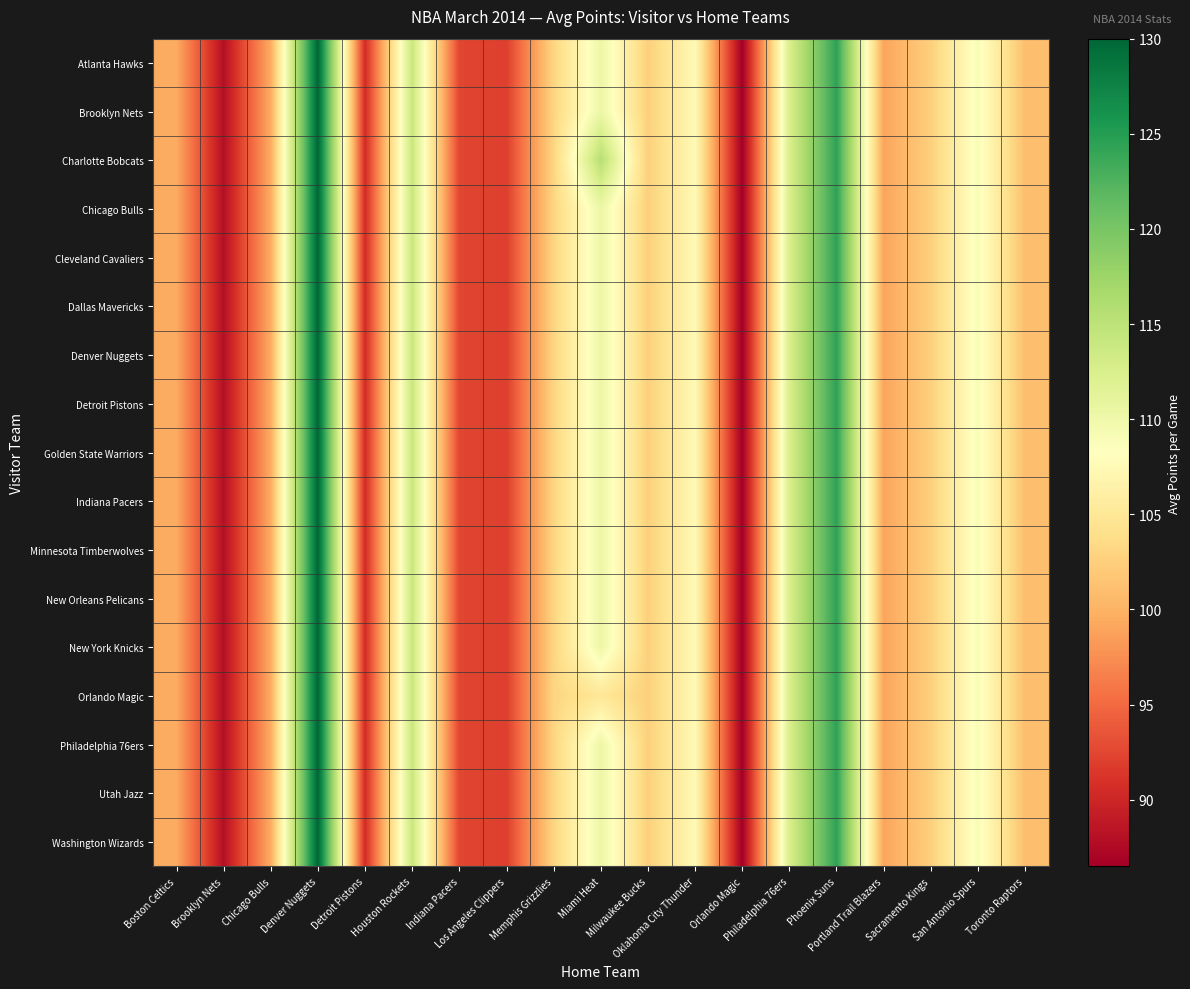

Reading right to left, extract all data points from this chart.

Atlanta Hawks: Toronto Raptors=101.0	San Antonio Spurs=109.0	Sacramento Kings=102.5	Portland Trail Blazers=99.0	Phoenix Suns=124.5	Philadelphia 76ers=112.5	Orlando Magic=86.5	Oklahoma City Thunder=107.5	Milwaukee Bucks=102.5	Miami Heat=110.2	Memphis Grizzlies=103.0	Los Angeles Clippers=92.0	Indiana Pacers=92.5	Houston Rockets=114.0	Detroit Pistons=90.5	Denver Nuggets=130.0	Chicago Bulls=99.5	Brooklyn Nets=88.0	Boston Celtics=99.5
Brooklyn Nets: Toronto Raptors=101.0	San Antonio Spurs=109.0	Sacramento Kings=102.5	Portland Trail Blazers=99.0	Phoenix Suns=124.5	Philadelphia 76ers=112.5	Orlando Magic=86.5	Oklahoma City Thunder=107.5	Milwaukee Bucks=102.5	Miami Heat=110.2	Memphis Grizzlies=103.0	Los Angeles Clippers=92.0	Indiana Pacers=92.5	Houston Rockets=114.0	Detroit Pistons=90.5	Denver Nuggets=130.0	Chicago Bulls=99.5	Brooklyn Nets=88.0	Boston Celtics=99.5
Charlotte Bobcats: Toronto Raptors=101.0	San Antonio Spurs=109.0	Sacramento Kings=102.5	Portland Trail Blazers=99.0	Phoenix Suns=124.5	Philadelphia 76ers=112.5	Orlando Magic=86.5	Oklahoma City Thunder=107.5	Milwaukee Bucks=102.5	Miami Heat=115.5	Memphis Grizzlies=103.0	Los Angeles Clippers=92.0	Indiana Pacers=92.5	Houston Rockets=114.0	Detroit Pistons=90.5	Denver Nuggets=130.0	Chicago Bulls=99.5	Brooklyn Nets=88.0	Boston Celtics=99.5
Chicago Bulls: Toronto Raptors=101.0	San Antonio Spurs=109.0	Sacramento Kings=102.5	Portland Trail Blazers=99.0	Phoenix Suns=124.5	Philadelphia 76ers=112.5	Orlando Magic=86.5	Oklahoma City Thunder=107.5	Milwaukee Bucks=102.5	Miami Heat=110.2	Memphis Grizzlies=103.0	Los Angeles Clippers=92.0	Indiana Pacers=92.5	Houston Rockets=114.0	Detroit Pistons=90.5	Denver Nuggets=130.0	Chicago Bulls=99.5	Brooklyn Nets=88.0	Boston Celtics=99.5
Cleveland Cavaliers: Toronto Raptors=101.0	San Antonio Spurs=109.0	Sacramento Kings=102.5	Portland Trail Blazers=99.0	Phoenix Suns=124.5	Philadelphia 76ers=112.5	Orlando Magic=86.5	Oklahoma City Thunder=107.5	Milwaukee Bucks=102.5	Miami Heat=110.2	Memphis Grizzlies=103.0	Los Angeles Clippers=92.0	Indiana Pacers=92.5	Houston Rockets=114.0	Detroit Pistons=90.5	Denver Nuggets=130.0	Chicago Bulls=99.5	Brooklyn Nets=88.0	Boston Celtics=99.5
Dallas Mavericks: Toronto Raptors=101.0	San Antonio Spurs=109.0	Sacramento Kings=102.5	Portland Trail Blazers=99.0	Phoenix Suns=124.5	Philadelphia 76ers=112.5	Orlando Magic=86.5	Oklahoma City Thunder=107.5	Milwaukee Bucks=102.5	Miami Heat=110.2	Memphis Grizzlies=103.0	Los Angeles Clippers=92.0	Indiana Pacers=92.5	Houston Rockets=114.0	Detroit Pistons=90.5	Denver Nuggets=130.0	Chicago Bulls=99.5	Brooklyn Nets=88.0	Boston Celtics=99.5
Denver Nuggets: Toronto Raptors=101.0	San Antonio Spurs=109.0	Sacramento Kings=102.5	Portland Trail Blazers=99.0	Phoenix Suns=124.5	Philadelphia 76ers=112.5	Orlando Magic=86.5	Oklahoma City Thunder=107.5	Milwaukee Bucks=102.5	Miami Heat=110.2	Memphis Grizzlies=103.0	Los Angeles Clippers=92.0	Indiana Pacers=92.5	Houston Rockets=114.0	Detroit Pistons=90.5	Denver Nuggets=130.0	Chicago Bulls=99.5	Brooklyn Nets=88.0	Boston Celtics=99.5
Detroit Pistons: Toronto Raptors=101.0	San Antonio Spurs=109.0	Sacramento Kings=102.5	Portland Trail Blazers=99.0	Phoenix Suns=124.5	Philadelphia 76ers=112.5	Orlando Magic=86.5	Oklahoma City Thunder=107.5	Milwaukee Bucks=102.5	Miami Heat=110.2	Memphis Grizzlies=103.0	Los Angeles Clippers=92.0	Indiana Pacers=92.5	Houston Rockets=114.0	Detroit Pistons=90.5	Denver Nuggets=130.0	Chicago Bulls=99.5	Brooklyn Nets=88.0	Boston Celtics=99.5
Golden State Warriors: Toronto Raptors=101.0	San Antonio Spurs=109.0	Sacramento Kings=102.5	Portland Trail Blazers=99.0	Phoenix Suns=124.5	Philadelphia 76ers=112.5	Orlando Magic=86.5	Oklahoma City Thunder=107.5	Milwaukee Bucks=102.5	Miami Heat=110.2	Memphis Grizzlies=103.0	Los Angeles Clippers=92.0	Indiana Pacers=92.5	Houston Rockets=114.0	Detroit Pistons=90.5	Denver Nuggets=130.0	Chicago Bulls=99.5	Brooklyn Nets=88.0	Boston Celtics=99.5
Indiana Pacers: Toronto Raptors=101.0	San Antonio Spurs=109.0	Sacramento Kings=102.5	Portland Trail Blazers=99.0	Phoenix Suns=124.5	Philadelphia 76ers=112.5	Orlando Magic=86.5	Oklahoma City Thunder=107.5	Milwaukee Bucks=102.5	Miami Heat=110.2	Memphis Grizzlies=103.0	Los Angeles Clippers=92.0	Indiana Pacers=92.5	Houston Rockets=114.0	Detroit Pistons=90.5	Denver Nuggets=130.0	Chicago Bulls=99.5	Brooklyn Nets=88.0	Boston Celtics=99.5
Minnesota Timberwolves: Toronto Raptors=101.0	San Antonio Spurs=109.0	Sacramento Kings=102.5	Portland Trail Blazers=99.0	Phoenix Suns=124.5	Philadelphia 76ers=112.5	Orlando Magic=86.5	Oklahoma City Thunder=107.5	Milwaukee Bucks=102.5	Miami Heat=110.2	Memphis Grizzlies=103.0	Los Angeles Clippers=92.0	Indiana Pacers=92.5	Houston Rockets=114.0	Detroit Pistons=90.5	Denver Nuggets=130.0	Chicago Bulls=99.5	Brooklyn Nets=88.0	Boston Celtics=99.5
New Orleans Pelicans: Toronto Raptors=101.0	San Antonio Spurs=109.0	Sacramento Kings=102.5	Portland Trail Blazers=99.0	Phoenix Suns=124.5	Philadelphia 76ers=112.5	Orlando Magic=86.5	Oklahoma City Thunder=107.5	Milwaukee Bucks=102.5	Miami Heat=110.2	Memphis Grizzlies=103.0	Los Angeles Clippers=92.0	Indiana Pacers=92.5	Houston Rockets=114.0	Detroit Pistons=90.5	Denver Nuggets=130.0	Chicago Bulls=99.5	Brooklyn Nets=88.0	Boston Celtics=99.5
New York Knicks: Toronto Raptors=101.0	San Antonio Spurs=109.0	Sacramento Kings=102.5	Portland Trail Blazers=99.0	Phoenix Suns=124.5	Philadelphia 76ers=112.5	Orlando Magic=86.5	Oklahoma City Thunder=107.5	Milwaukee Bucks=102.5	Miami Heat=110.2	Memphis Grizzlies=103.0	Los Angeles Clippers=92.0	Indiana Pacers=92.5	Houston Rockets=114.0	Detroit Pistons=90.5	Denver Nuggets=130.0	Chicago Bulls=99.5	Brooklyn Nets=88.0	Boston Celtics=99.5
Orlando Magic: Toronto Raptors=101.0	San Antonio Spurs=109.0	Sacramento Kings=102.5	Portland Trail Blazers=99.0	Phoenix Suns=124.5	Philadelphia 76ers=112.5	Orlando Magic=86.5	Oklahoma City Thunder=107.5	Milwaukee Bucks=102.5	Miami Heat=105.0	Memphis Grizzlies=103.0	Los Angeles Clippers=92.0	Indiana Pacers=92.5	Houston Rockets=114.0	Detroit Pistons=90.5	Denver Nuggets=130.0	Chicago Bulls=99.5	Brooklyn Nets=88.0	Boston Celtics=99.5
Philadelphia 76ers: Toronto Raptors=101.0	San Antonio Spurs=109.0	Sacramento Kings=102.5	Portland Trail Blazers=99.0	Phoenix Suns=124.5	Philadelphia 76ers=112.5	Orlando Magic=86.5	Oklahoma City Thunder=107.5	Milwaukee Bucks=102.5	Miami Heat=110.2	Memphis Grizzlies=103.0	Los Angeles Clippers=92.0	Indiana Pacers=92.5	Houston Rockets=114.0	Detroit Pistons=90.5	Denver Nuggets=130.0	Chicago Bulls=99.5	Brooklyn Nets=88.0	Boston Celtics=99.5
Utah Jazz: Toronto Raptors=101.0	San Antonio Spurs=109.0	Sacramento Kings=102.5	Portland Trail Blazers=99.0	Phoenix Suns=124.5	Philadelphia 76ers=112.5	Orlando Magic=86.5	Oklahoma City Thunder=107.5	Milwaukee Bucks=102.5	Miami Heat=110.2	Memphis Grizzlies=103.0	Los Angeles Clippers=92.0	Indiana Pacers=92.5	Houston Rockets=114.0	Detroit Pistons=90.5	Denver Nuggets=130.0	Chicago Bulls=99.5	Brooklyn Nets=88.0	Boston Celtics=99.5
Washington Wizards: Toronto Raptors=101.0	San Antonio Spurs=109.0	Sacramento Kings=102.5	Portland Trail Blazers=99.0	Phoenix Suns=124.5	Philadelphia 76ers=112.5	Orlando Magic=86.5	Oklahoma City Thunder=107.5	Milwaukee Bucks=102.5	Miami Heat=110.2	Memphis Grizzlies=103.0	Los Angeles Clippers=92.0	Indiana Pacers=92.5	Houston Rockets=114.0	Detroit Pistons=90.5	Denver Nuggets=130.0	Chicago Bulls=99.5	Brooklyn Nets=88.0	Boston Celtics=99.5